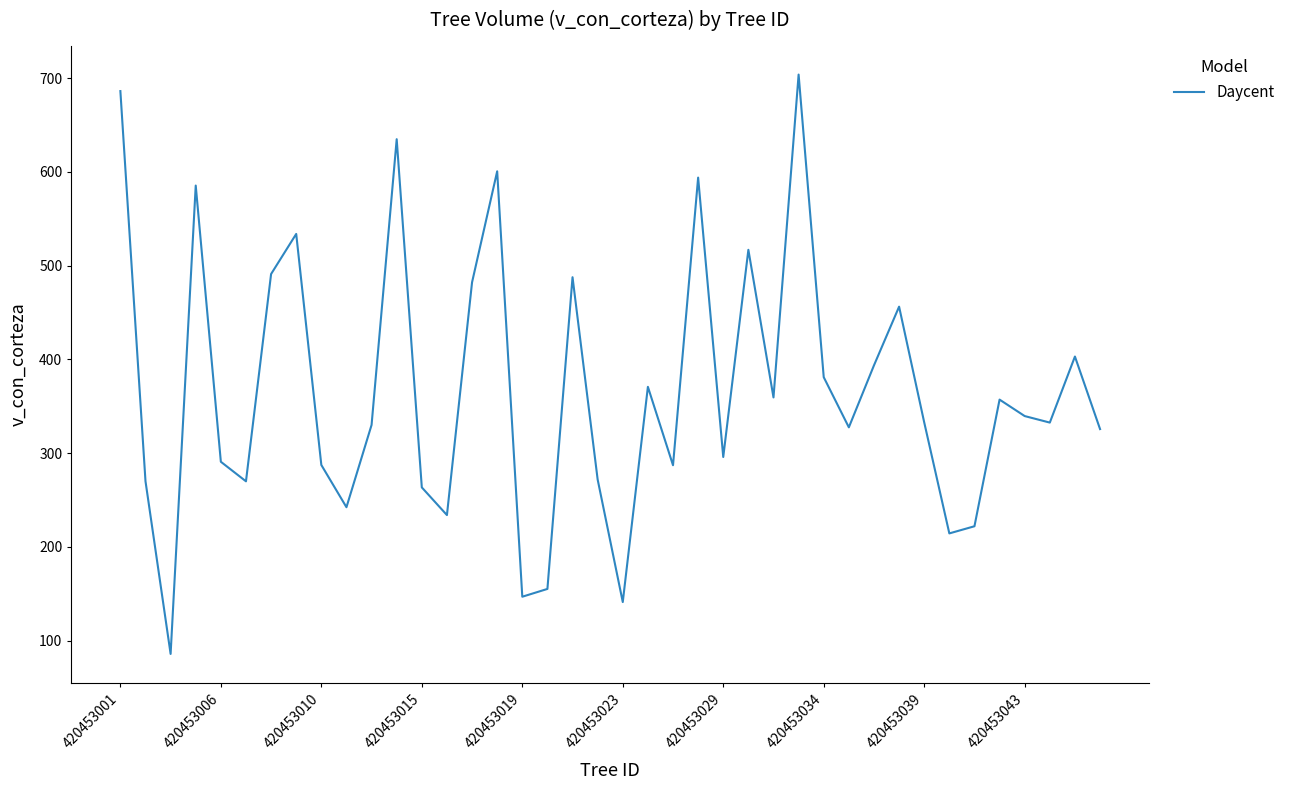

What is the smallest value displayed?

85.9